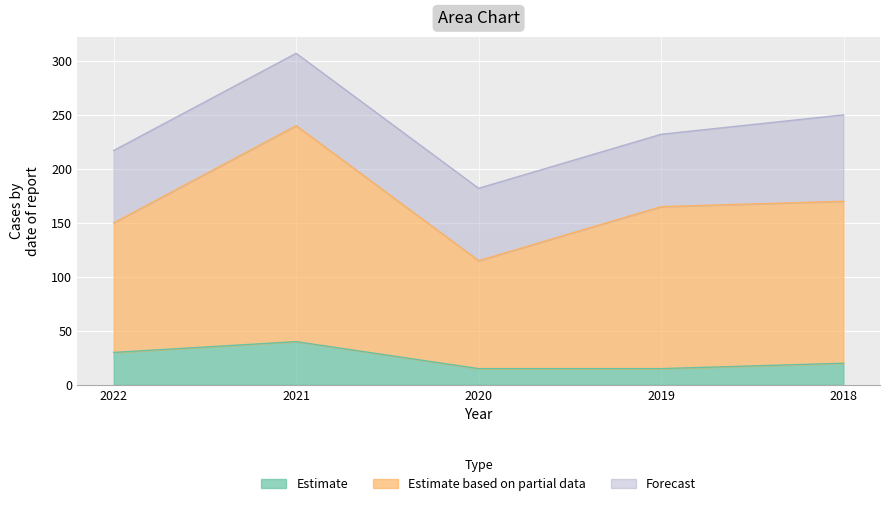

How many data points does each series have?

5